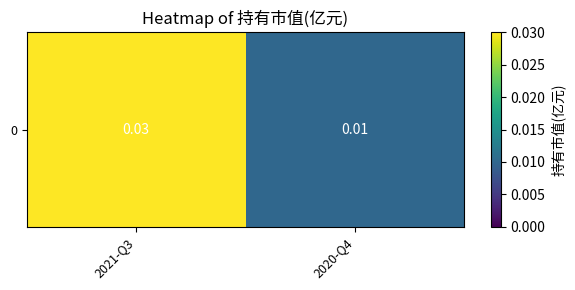

Rank the categories by value from lowest to highest.

2020-Q4, 2021-Q3